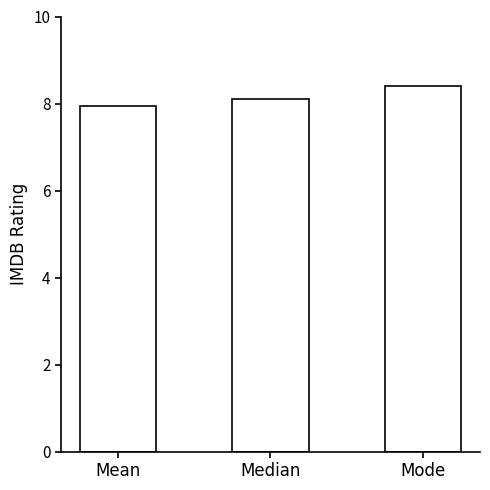

Between Mode and Median, which is larger?

Mode